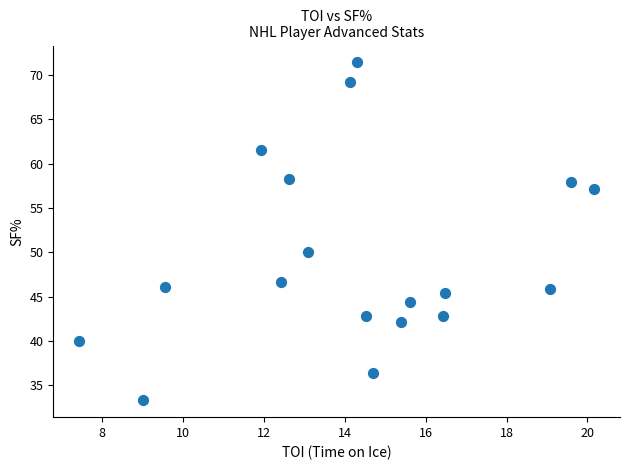

What is the range of Y values (max minus min)?

38.1